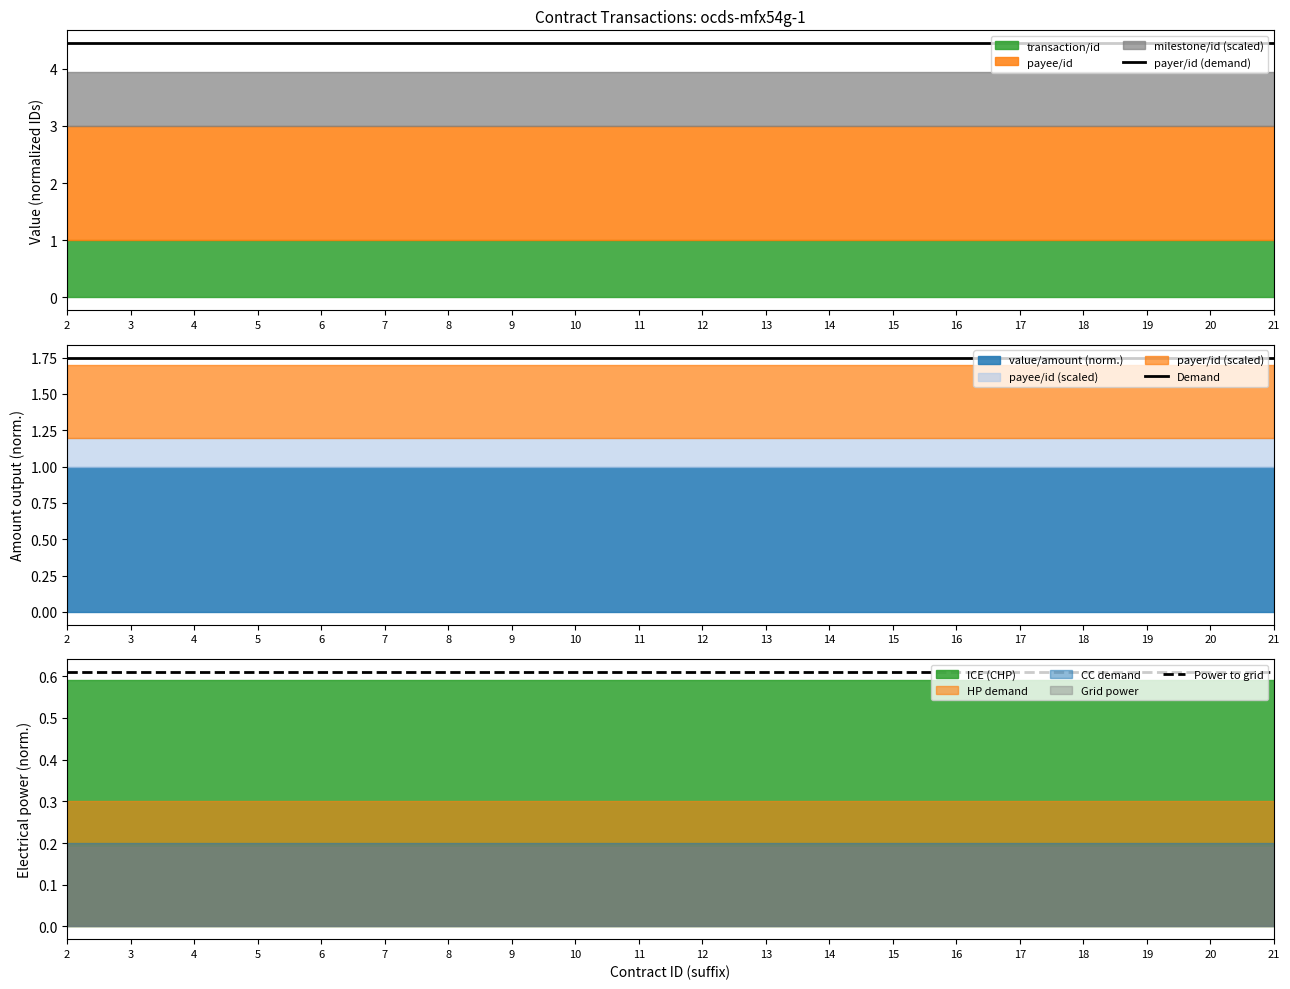

Is it true that Power to grid equals 0.2 at 21?

False